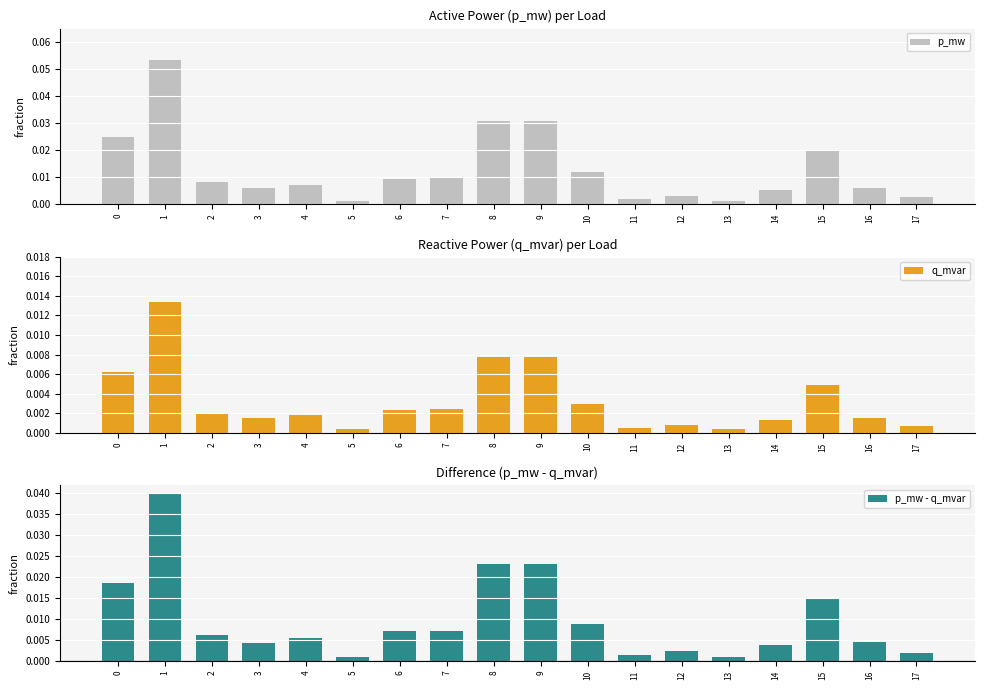

Is it true that q_mvar equals 0.0 at 2?

False